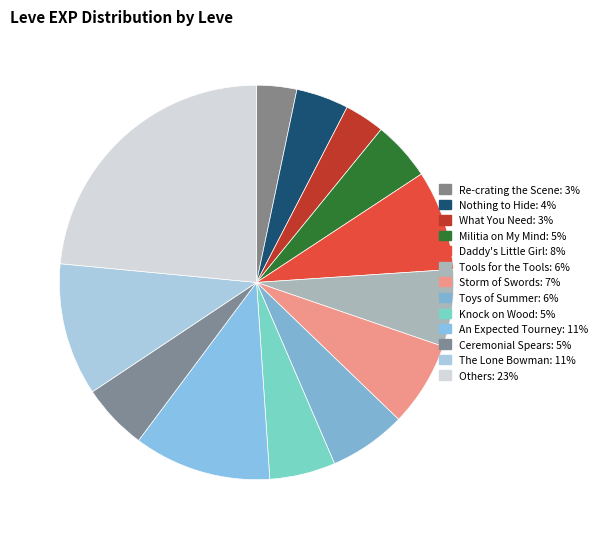

Count the number of slices in the pie.

13